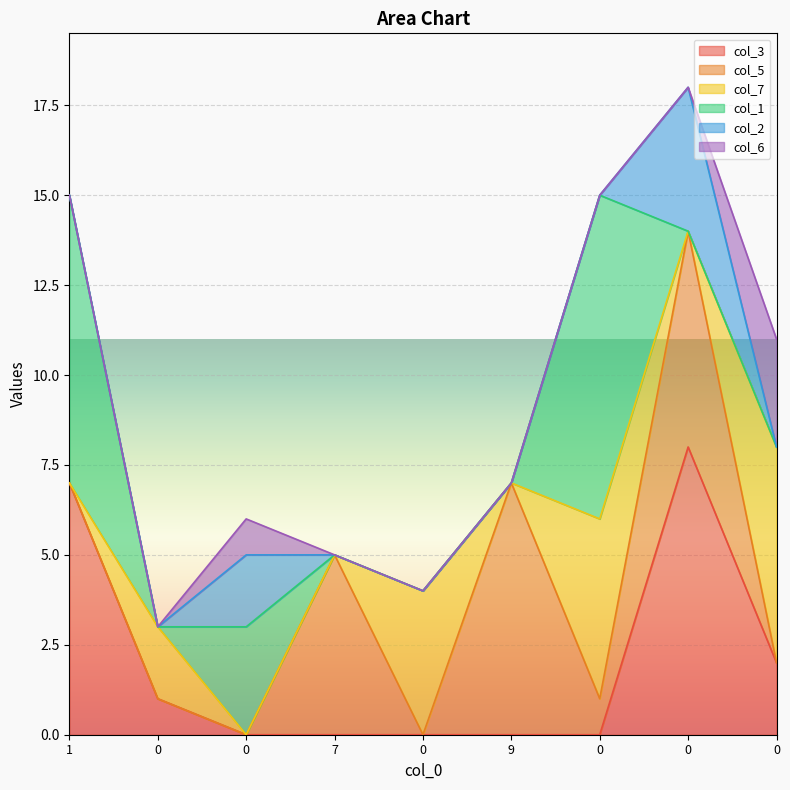

After their last crossing, which series has the higher values: col_5 or col_6?

col_6